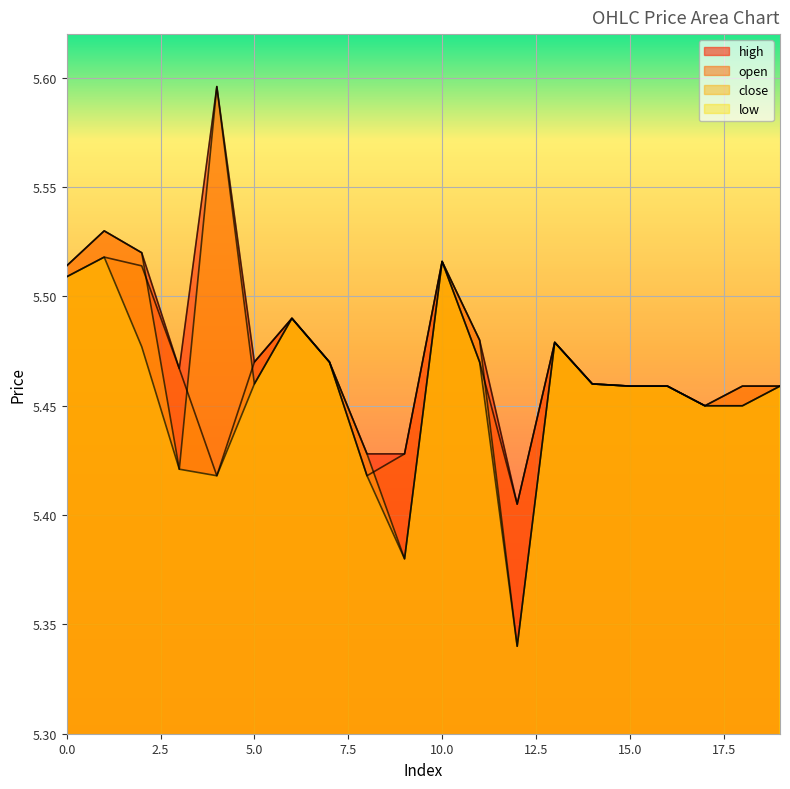

Reading right to left, what are all the values shown in this chart?

open: 5.5	5.5	5.5	5.5	5.5	5.5	5.5	5.4	5.5	5.5	5.4	5.4	5.5	5.5	5.5	5.4	5.5	5.5	5.5	5.5
high: 5.5	5.5	5.5	5.5	5.5	5.5	5.5	5.4	5.5	5.5	5.4	5.4	5.5	5.5	5.5	5.6	5.5	5.5	5.5	5.5
low: 5.5	5.5	5.5	5.5	5.5	5.5	5.5	5.3	5.5	5.5	5.4	5.4	5.5	5.5	5.5	5.4	5.4	5.5	5.5	5.5
close: 5.5	5.5	5.5	5.5	5.5	5.5	5.5	5.3	5.5	5.5	5.4	5.4	5.5	5.5	5.5	5.6	5.4	5.5	5.5	5.5